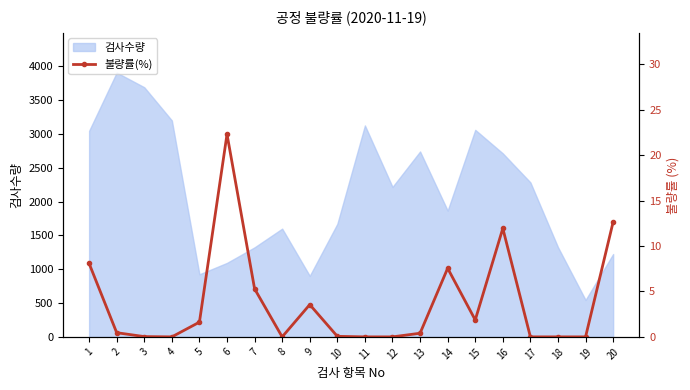

List the labels in order of value, largest first.

6, 20, 16, 1, 14, 7, 9, 15, 5, 2, 13, 10, 3, 4, 8, 11, 12, 17, 18, 19